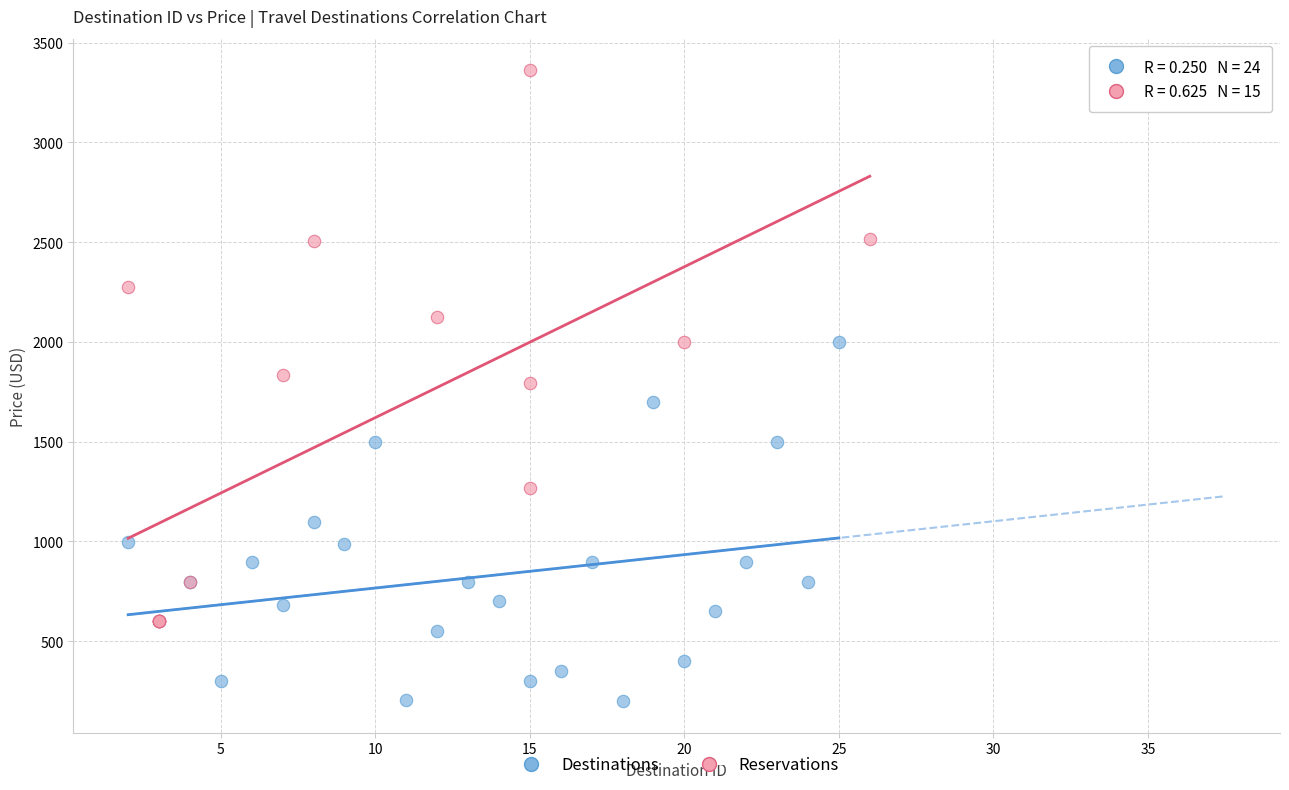

Which series contains the highest Y value?

Reservations